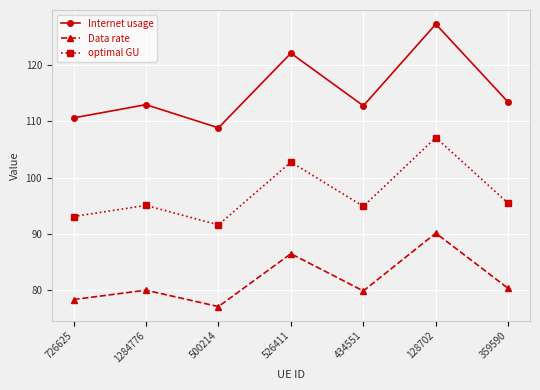

In Internet usage, how many points are lower than both neighbors (excluding endpoints)?

2